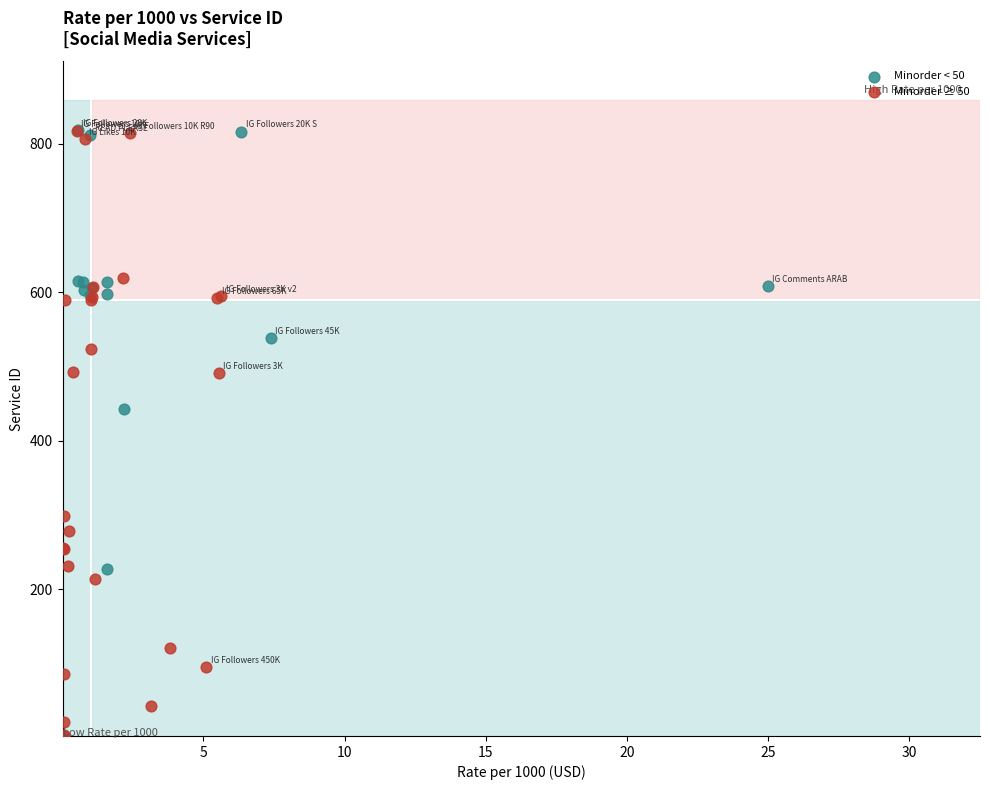

Which series has the largest Y range (max minus min)?

Minorder ≥ 50